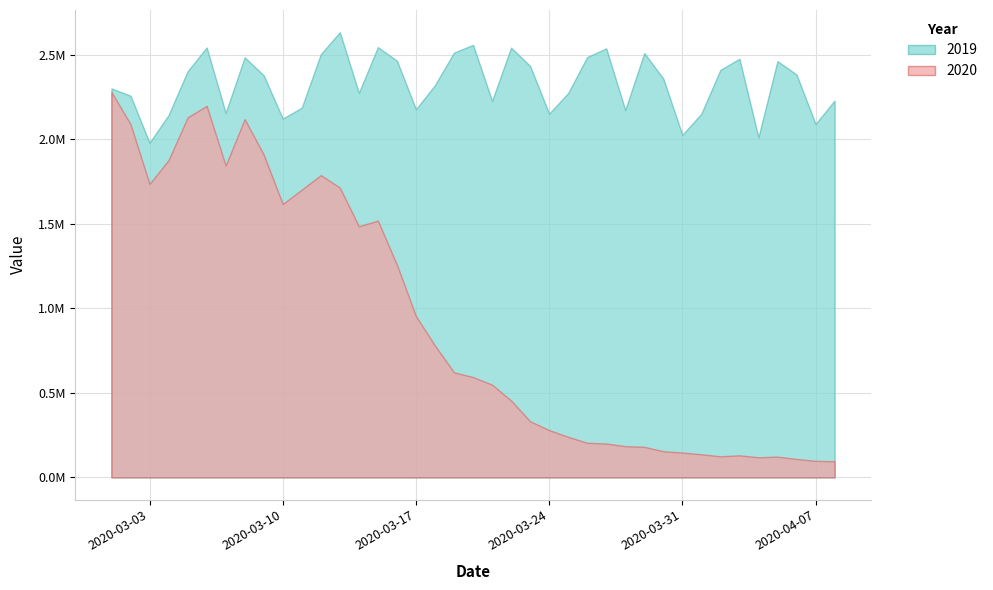

At which label does 2020 reach its peak?

2020-03-01